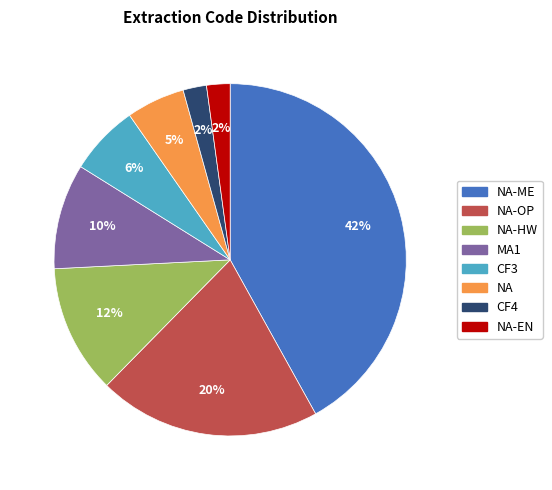

How many segments does this pie chart have?

8